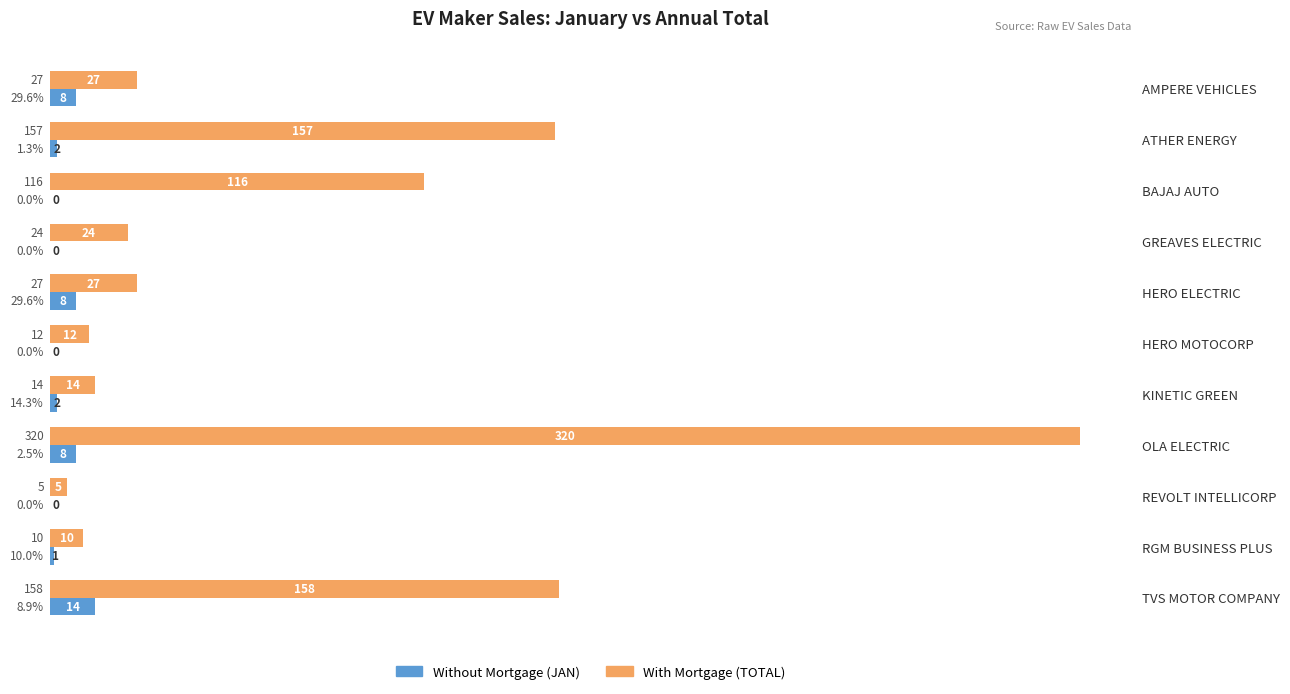

What is the sum of all With Mortgage (TOTAL) values?

870